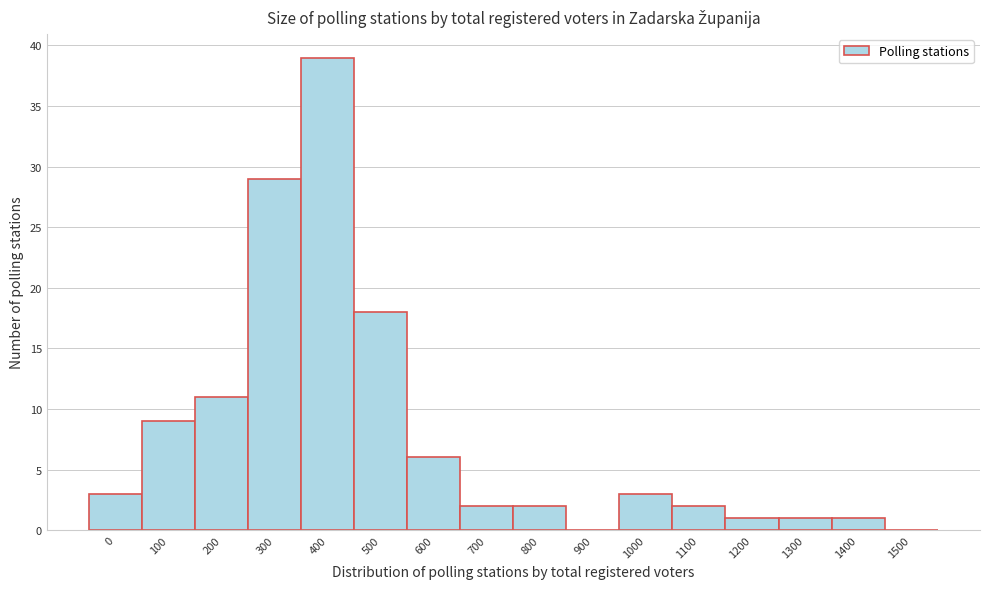

Reading left to right, what are all the values shown in this chart?

0=3	100=9	200=11	300=29	400=39	500=18	600=6	700=2	800=2	900=0	1000=3	1100=2	1200=1	1300=1	1400=1	1500=0